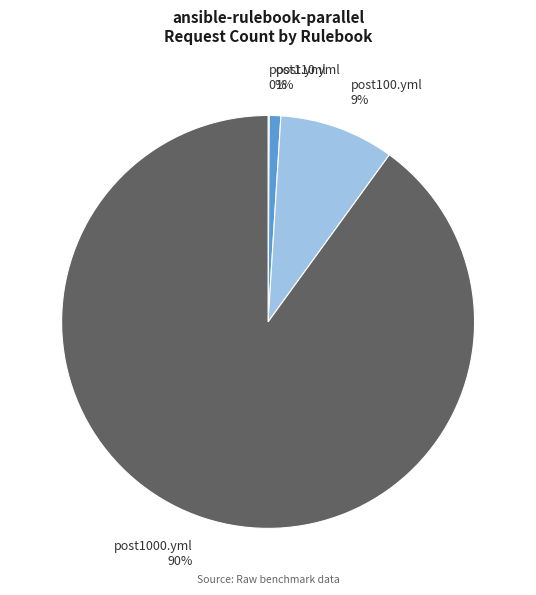

The post100.yml 9% slice represents 17% of the pie. True or false?

False